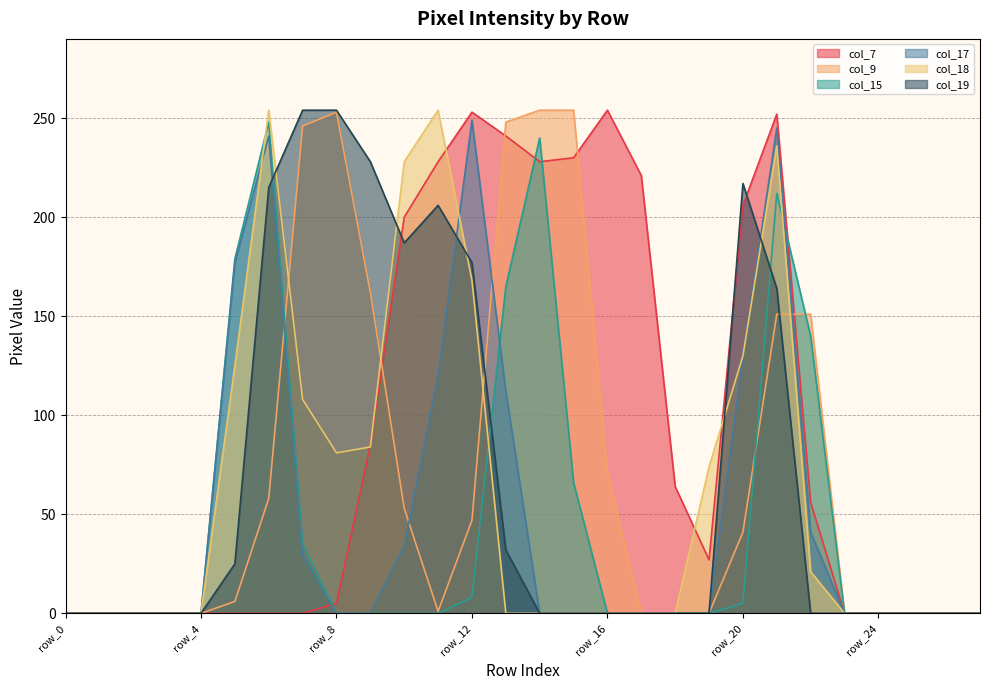

Which category has the highest value in the col_18 series?

row_6